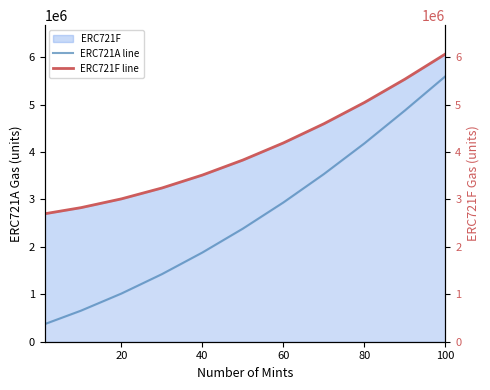

What is the approximate value of ERC721A line at 60, to the nearest 50?

2938400